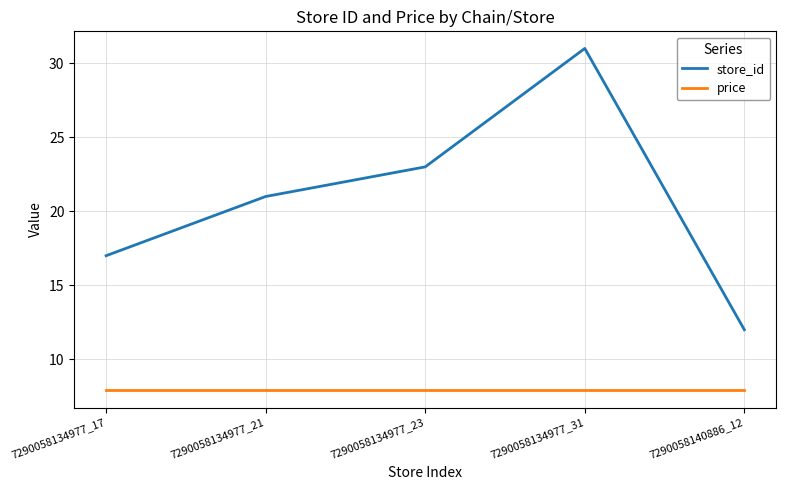

Rank the series at 7290058134977_23 from highest to lowest value.

store_id, price